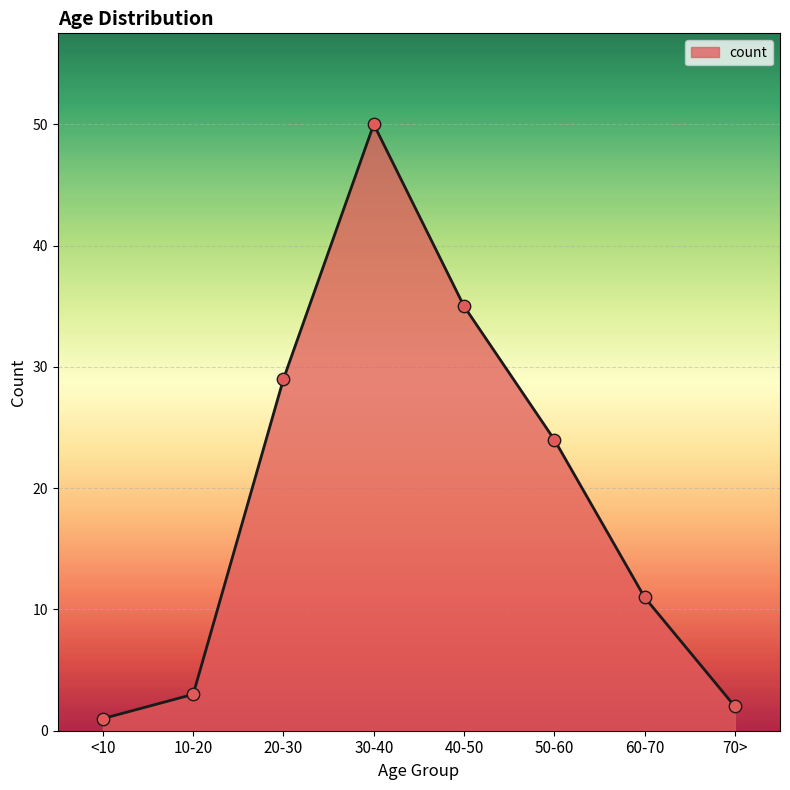

Which has a higher value, 30-40 or 50-60?

30-40